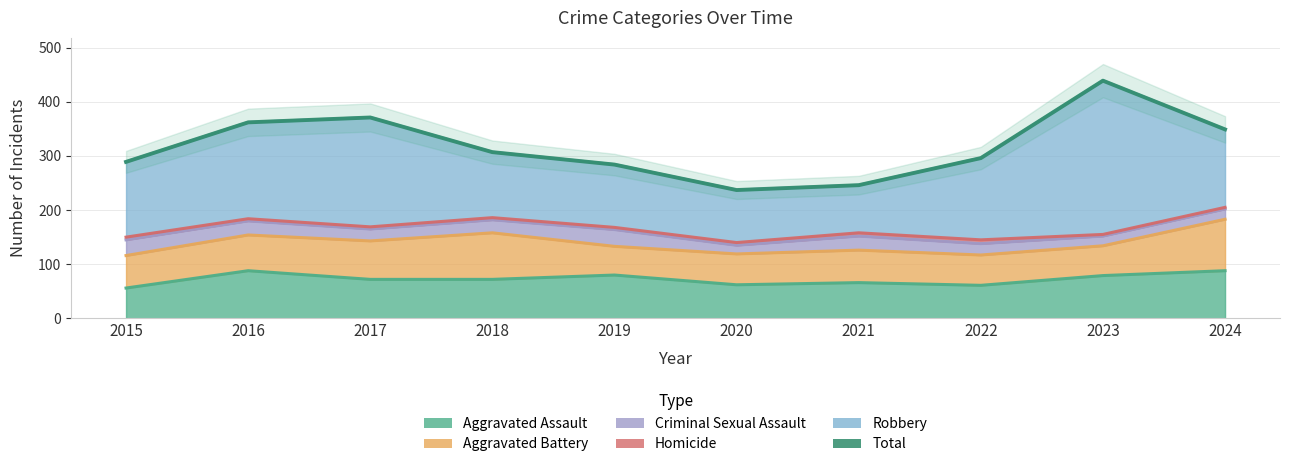

List the labels in order of value, largest first.

2023, 2017, 2016, 2024, 2018, 2022, 2015, 2019, 2021, 2020